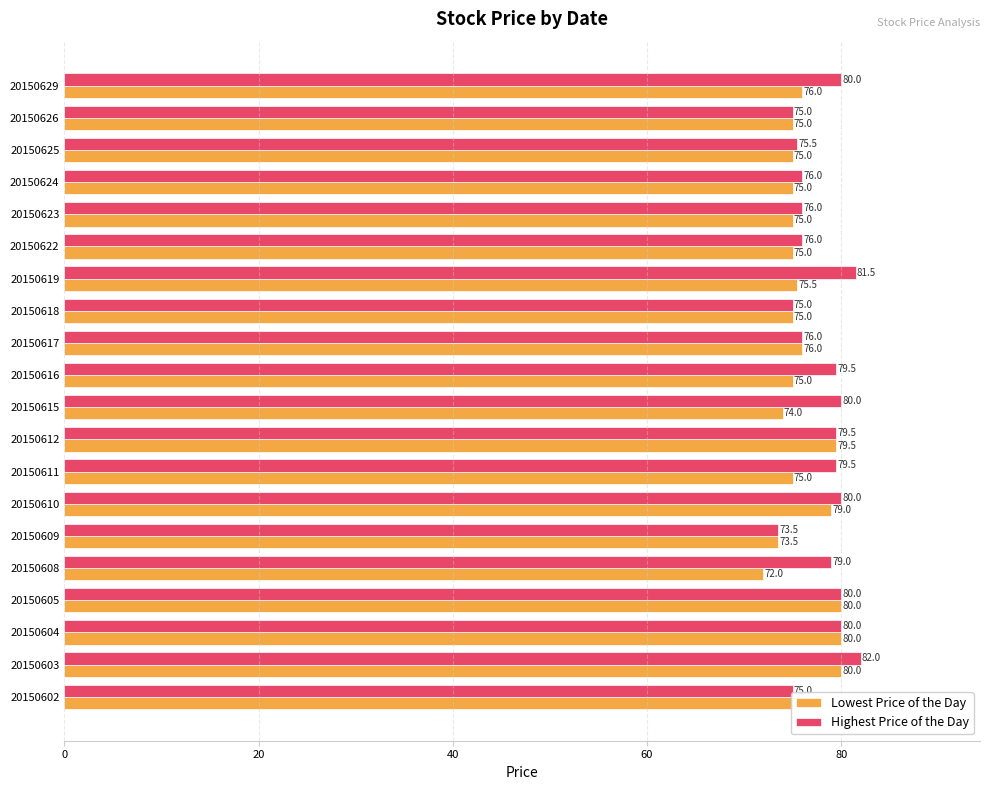

What is the greatest value displayed?

82.0